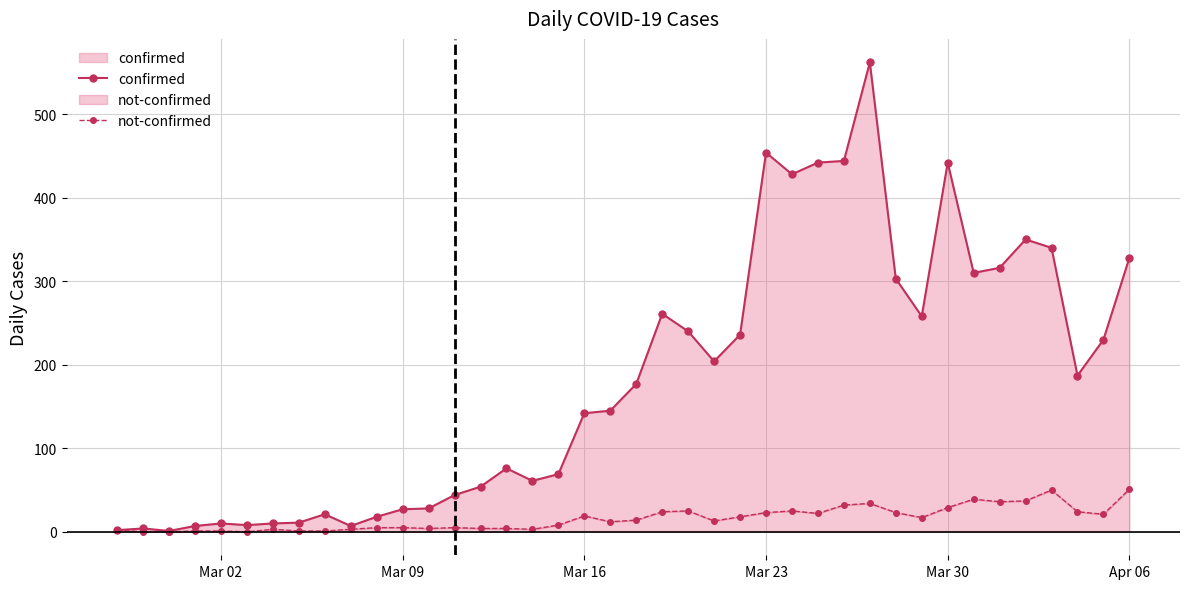

What is the difference between the maximum and second lowest values in the not-confirmed series?

51